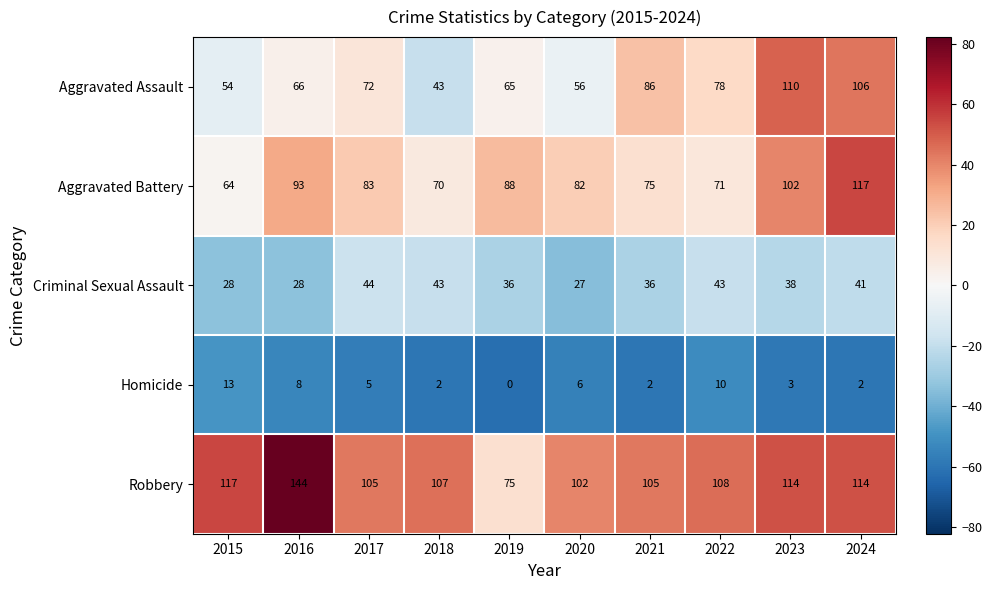

What is the difference between the Robbery values at 2019 and 2023?

39